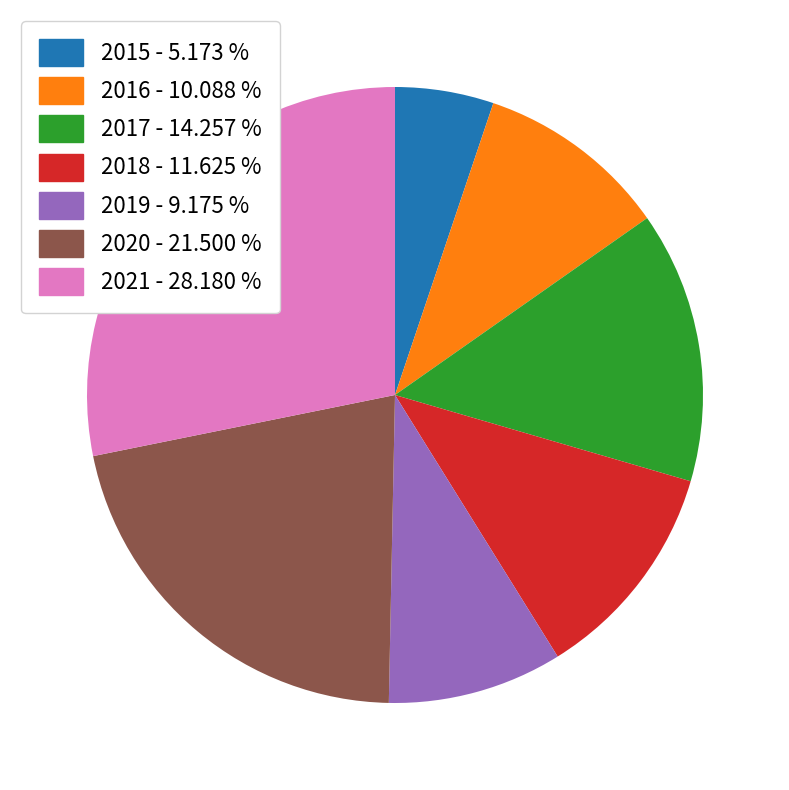

True or false: 2020 accounts for 22% of the total.

True